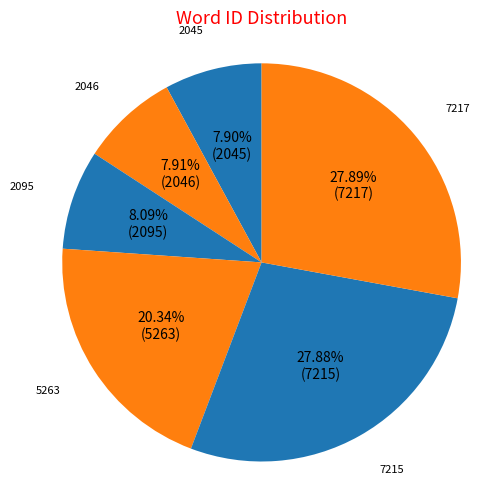

How many slices are in this pie chart?

6